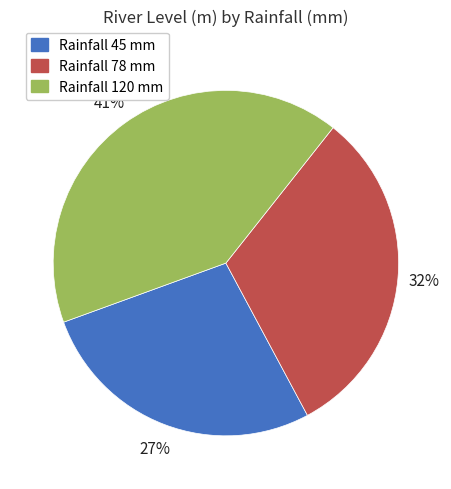

True or false: Rainfall 45 mm accounts for 18% of the total.

False